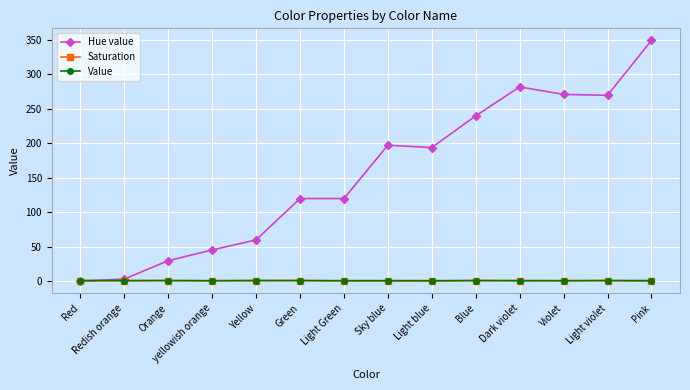

What is the sum of the Value values at yellowish orange and Pink?

1.9